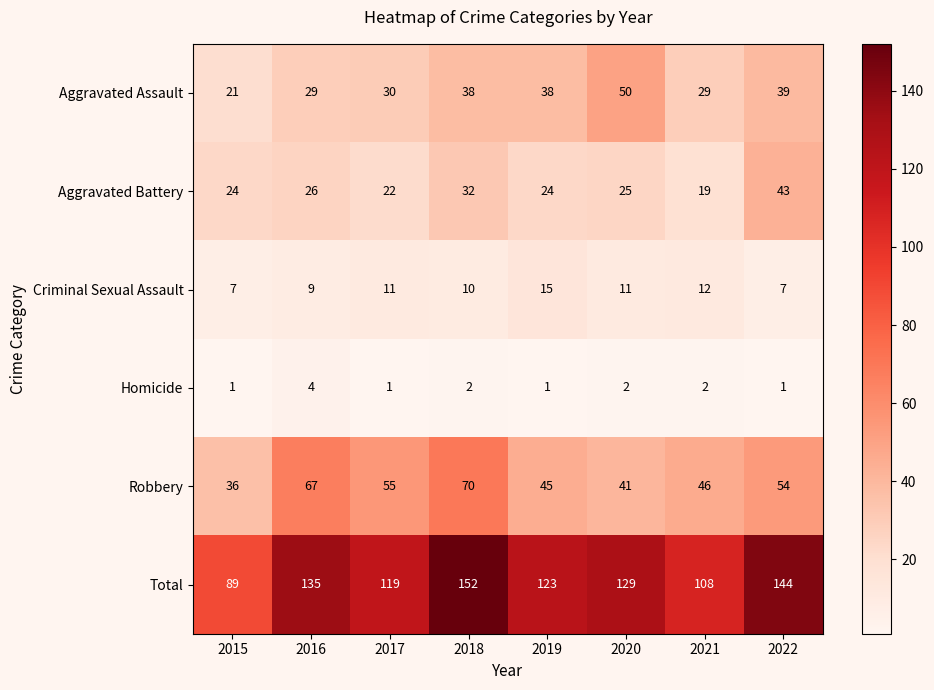

Between 2018 and 2022, which series saw the biggest shift?

Robbery